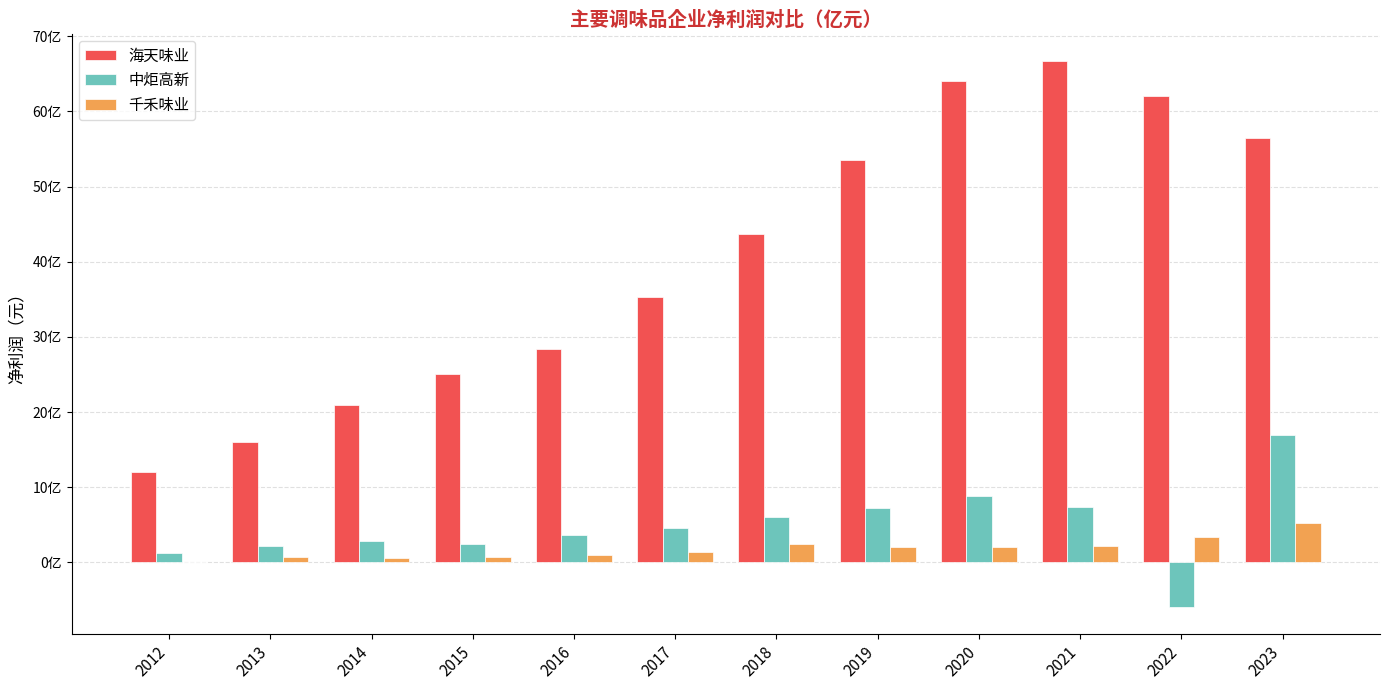

What is the maximum value for 海天味业?

6671470525.7